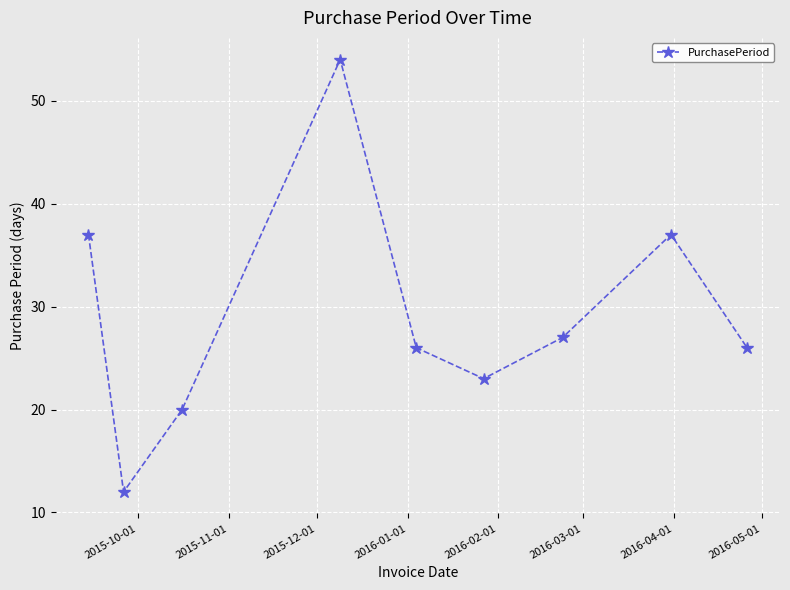

What is the sum of all values?

262